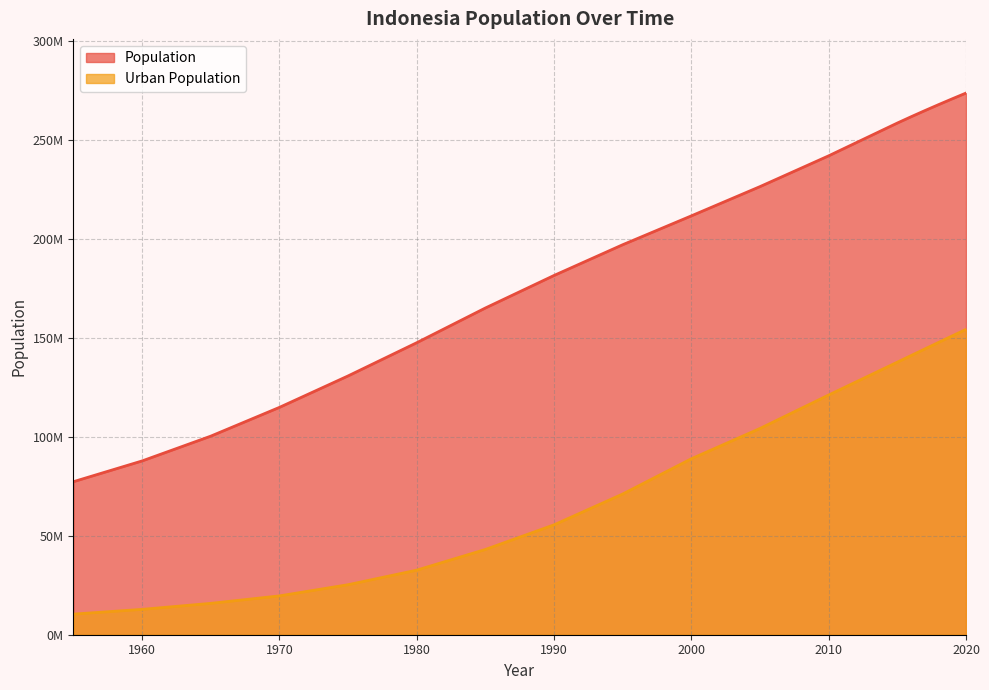

True or false: Population has more than 0 interior local peaks.

False